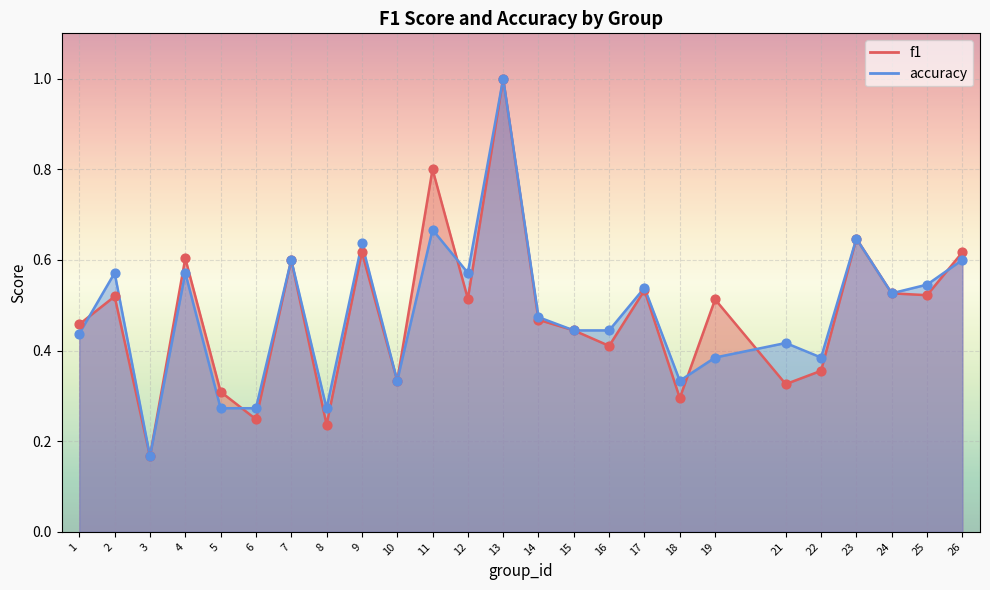

Which series contains the highest Y value?

f1